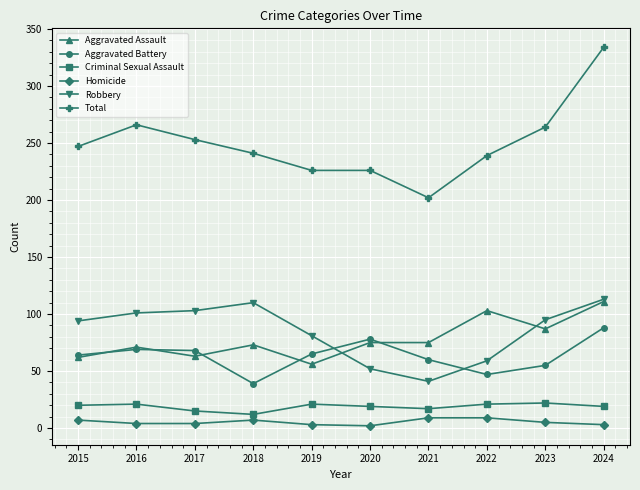

True or false: Aggravated Battery and Criminal Sexual Assault intersect in this chart.

False